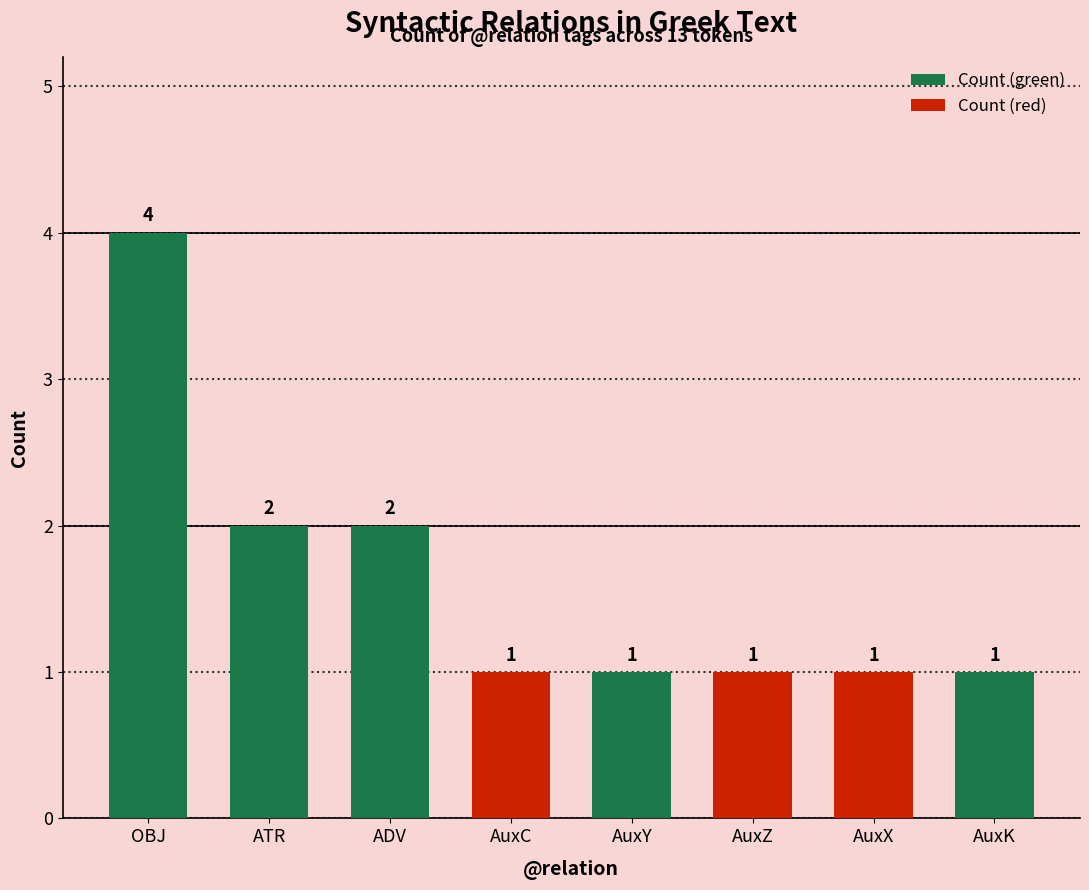

What is the ratio of the value at AuxZ to the value at AuxK?

1.0